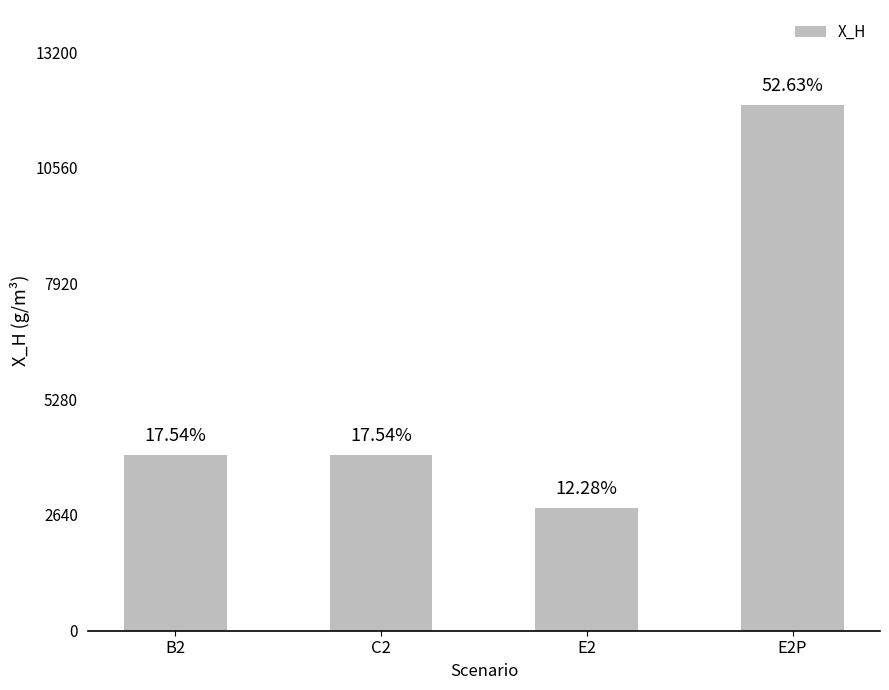

What is the sum of the values at E2P and B2?

16000